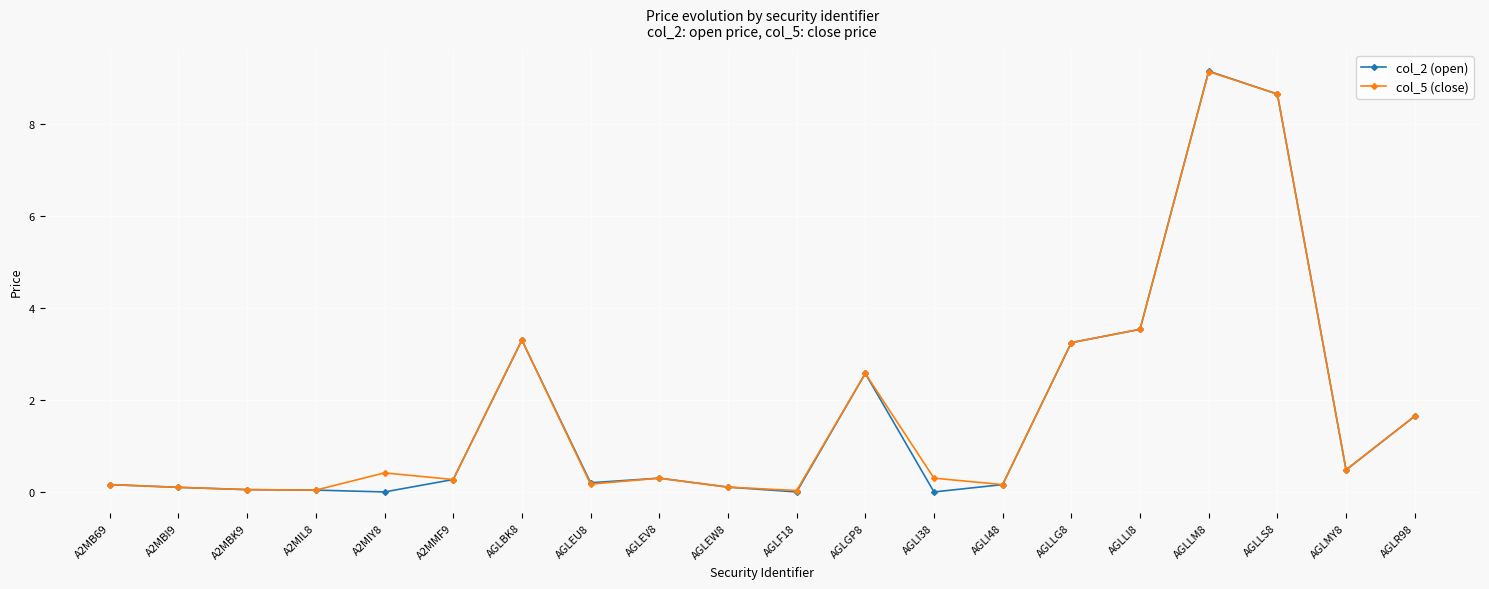

Is it true that col_5 (close) equals 0.0 at A2MIL8?

True